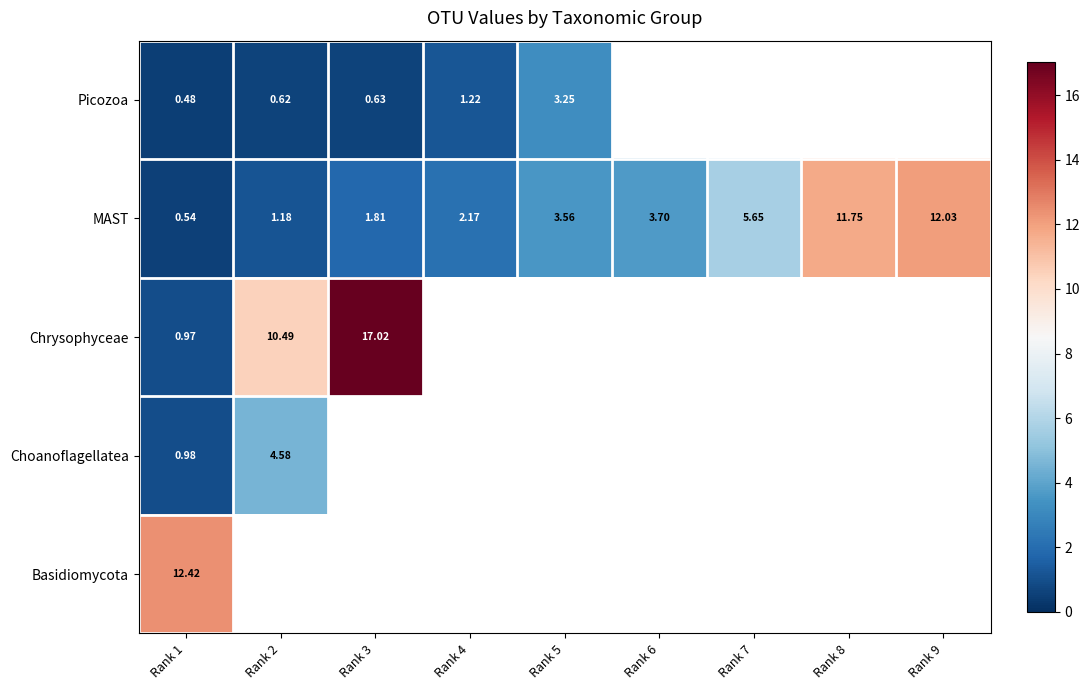

Which has a higher value, Rank 3 or Rank 9?

Rank 9